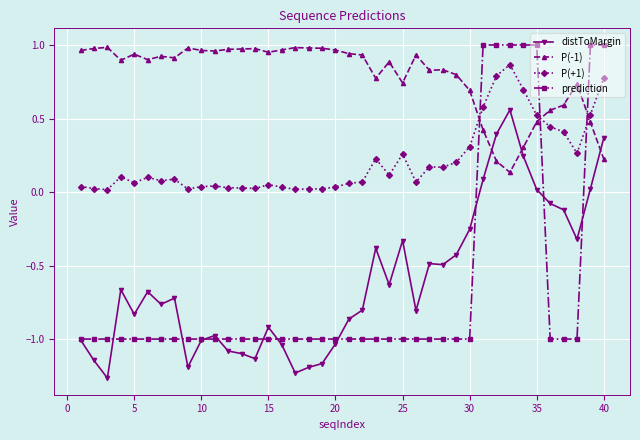

How many values in the distToMargin series are below 0?

33